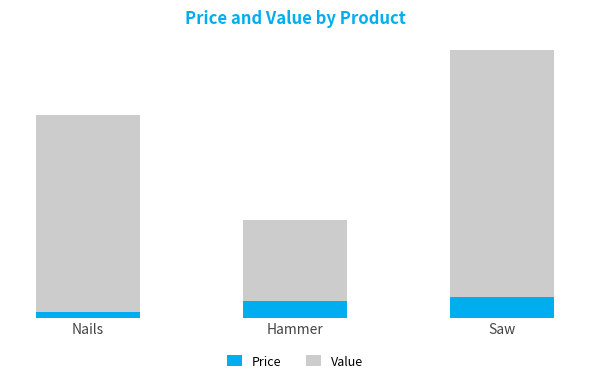

Between Hammer and Nails, which is larger?

Hammer